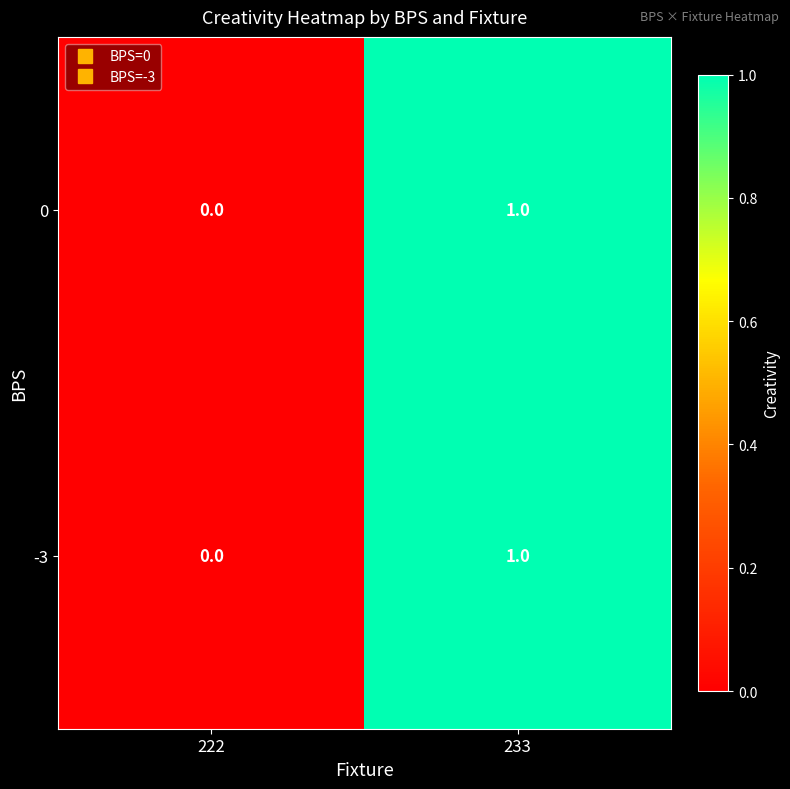

Is it true that 0 equals 0 at 222?

True